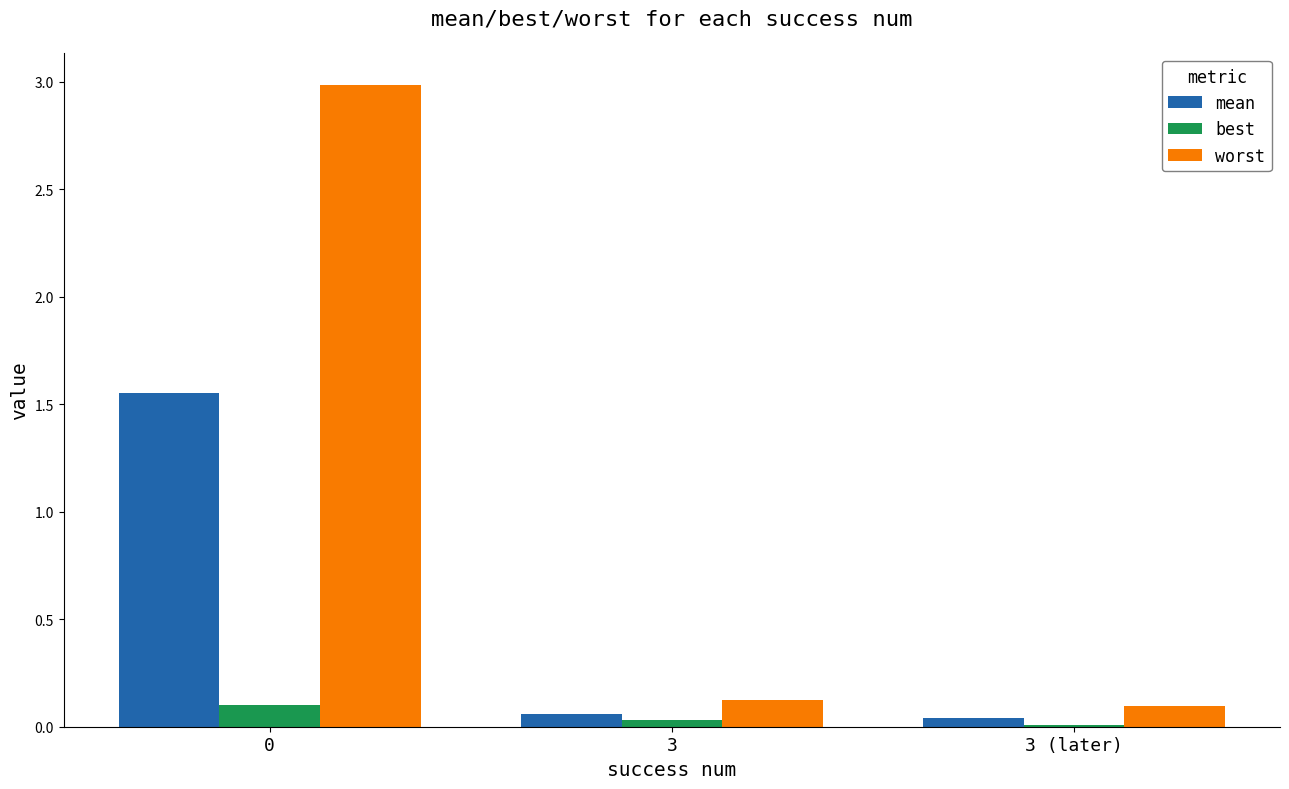

List the series in order of their overall mean, highest first.

worst, mean, best